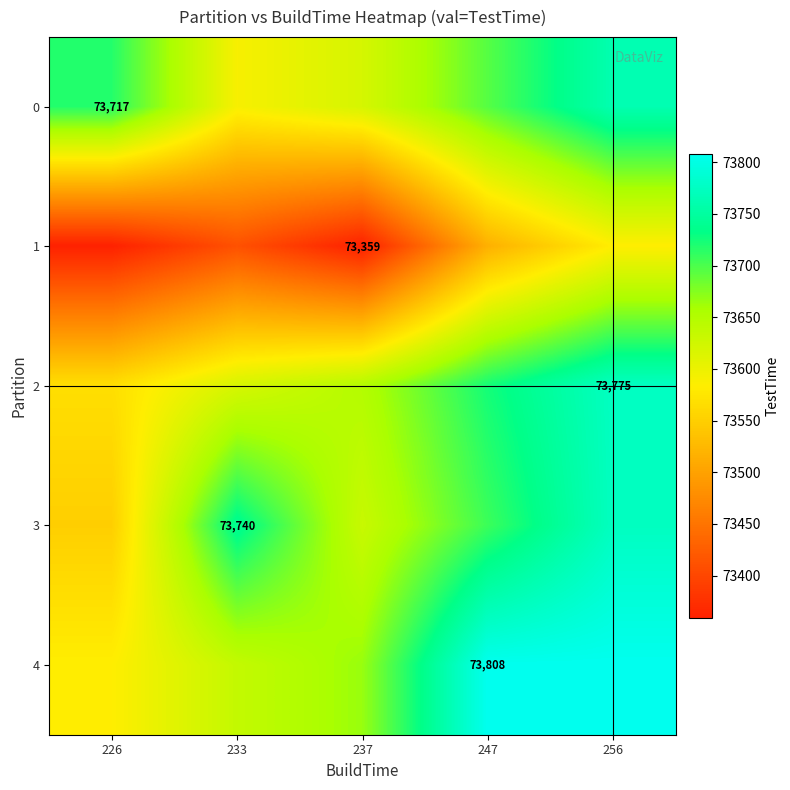

Is the value of 1 at 233 greater than the value of 2 at 226?

No